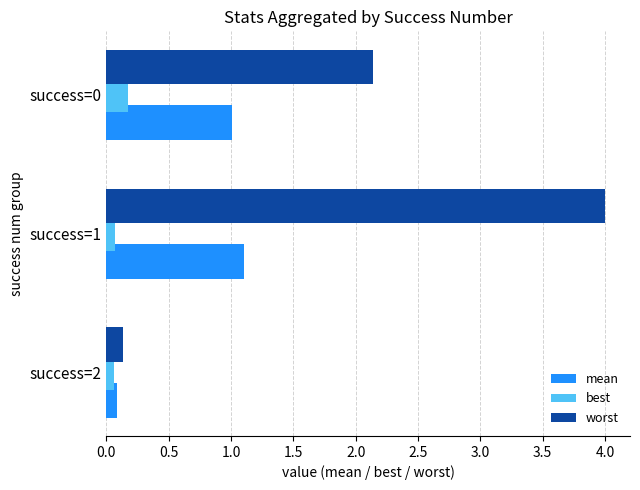

What is the maximum value shown in the chart?

4.0